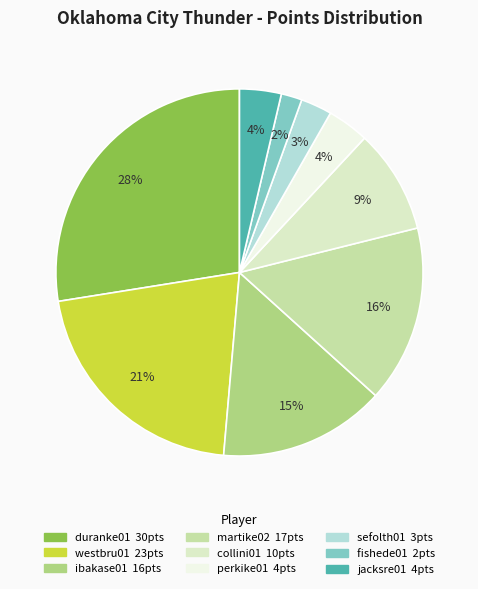

Is there a majority slice in this chart?

No